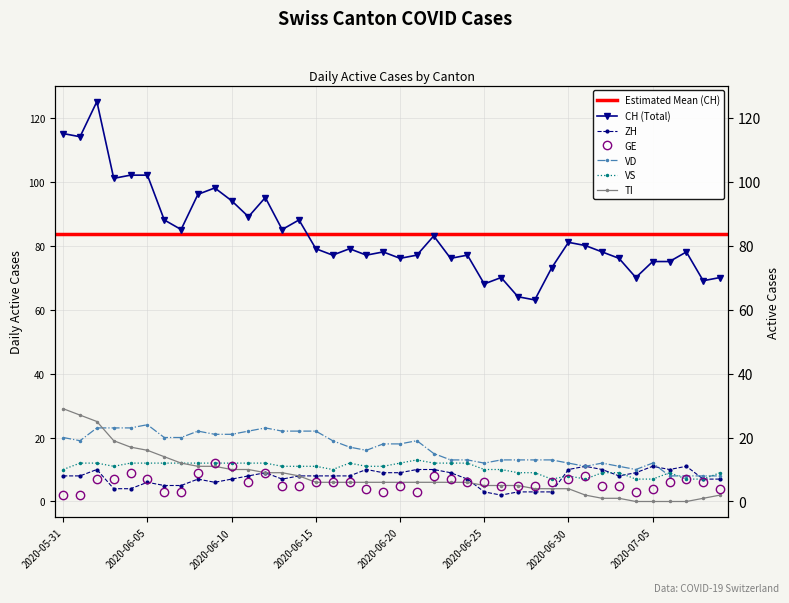

What is the value of the ZH point at the 26th from the left?

3